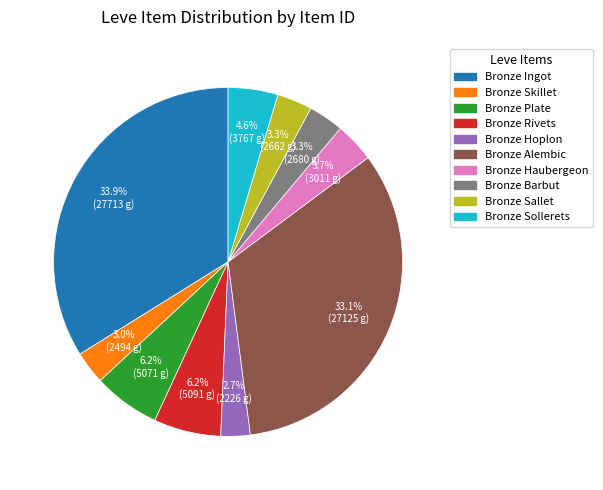

To the nearest percent, what portion does Bronze Haubergeon represent?

4%